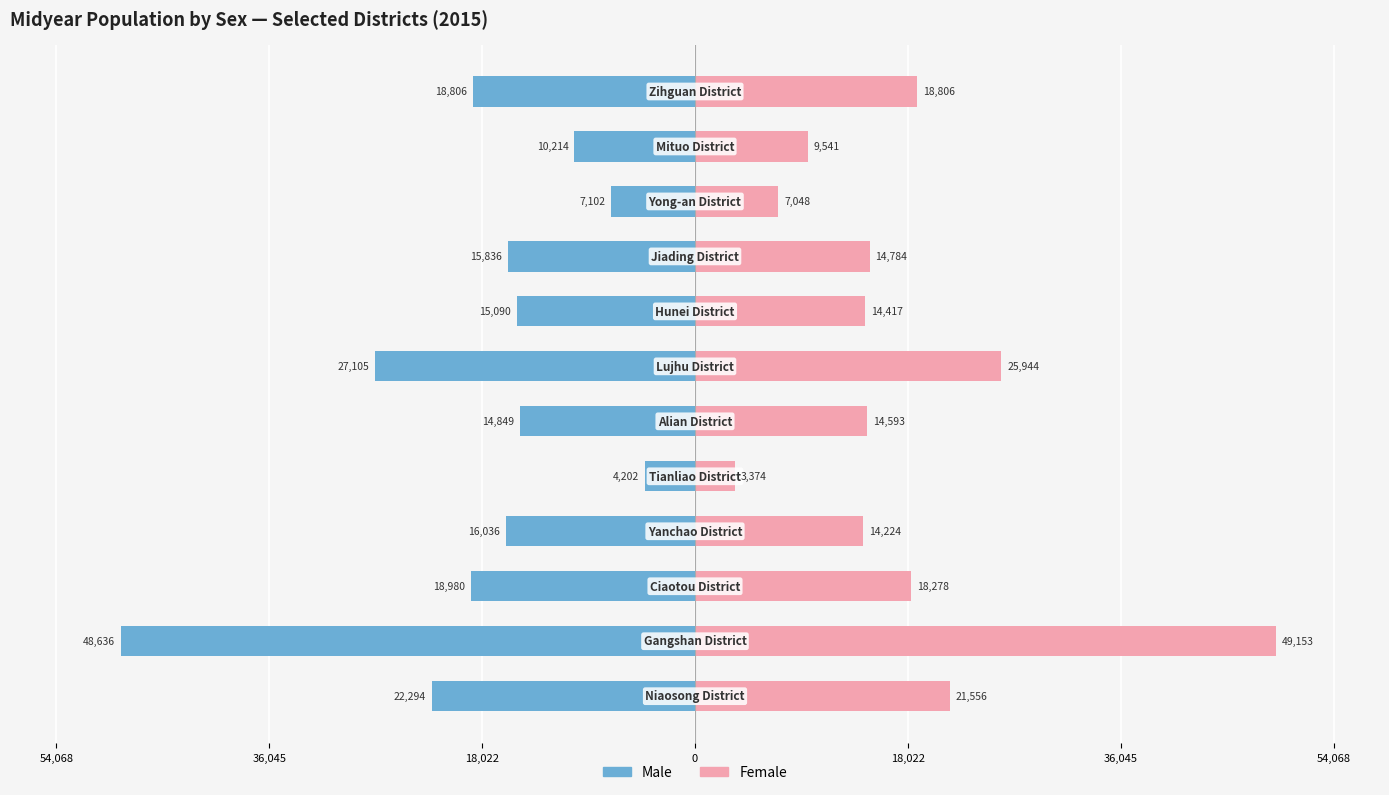

At how many categories does at least one series exceed -44049?

12